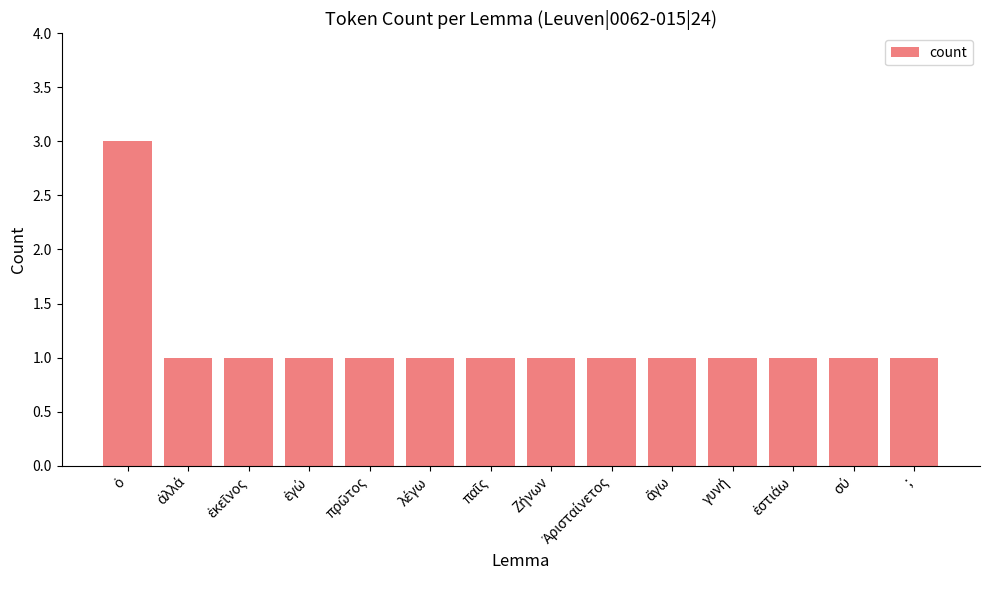

What is the maximum value shown in the chart?

3